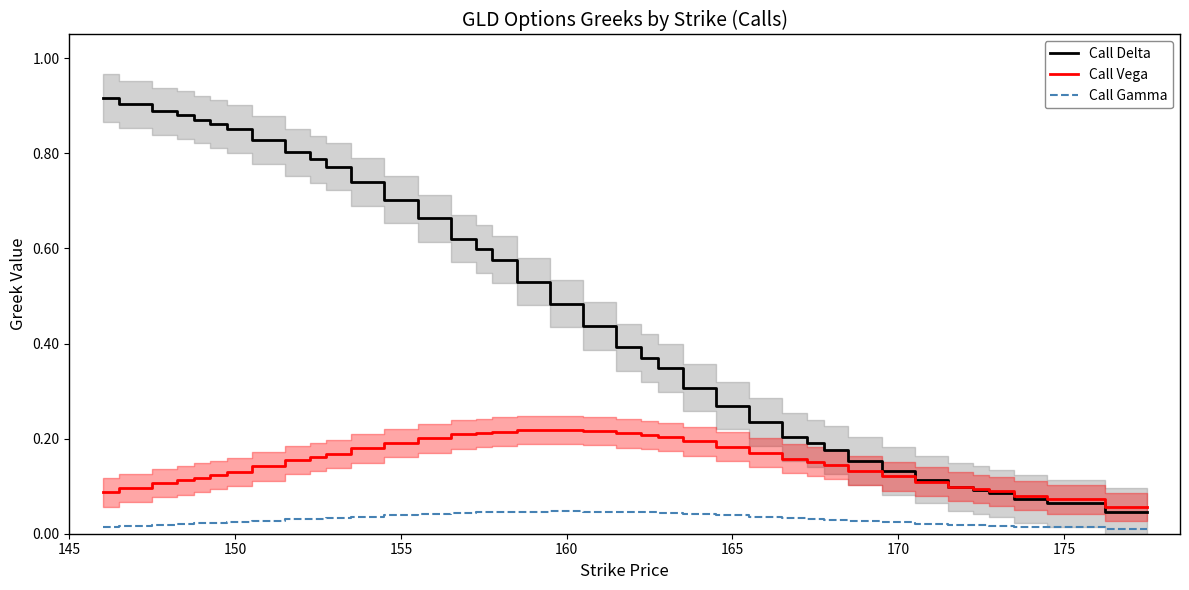

Which series has the widest spread of values?

Call Delta